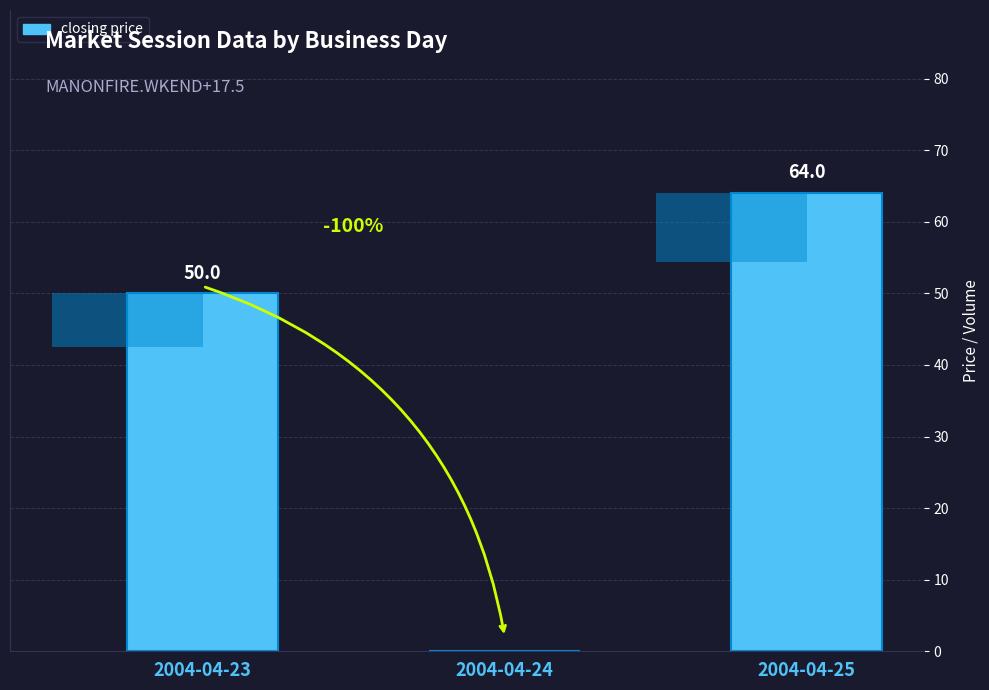

The chart shows a value of 50 at 2004-04-23. True or false?

True